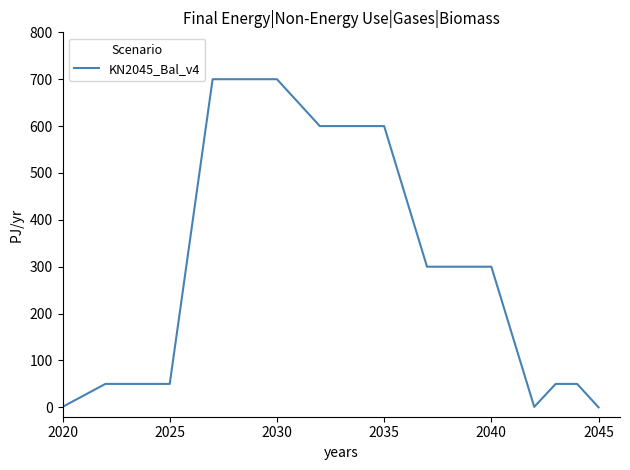

What is the difference between the maximum and minimum values?

700